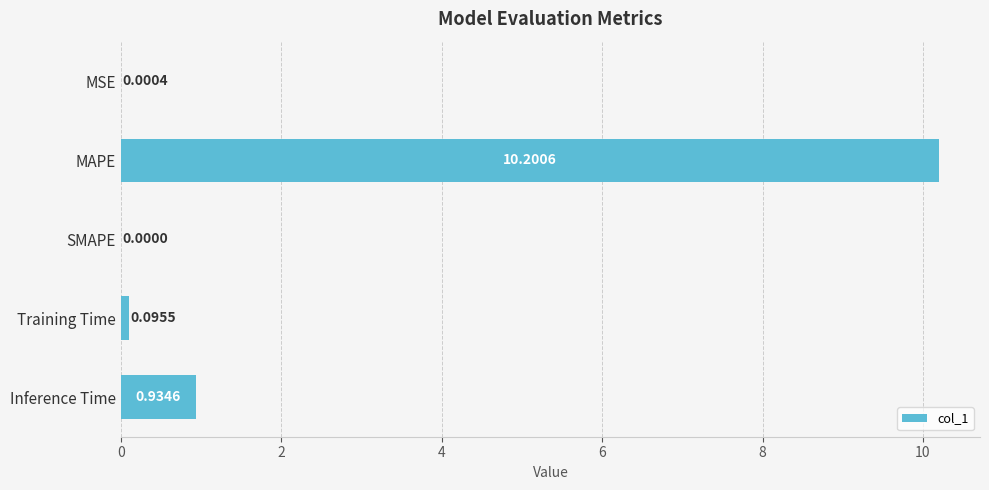

Which has a higher value, SMAPE or MAPE?

MAPE